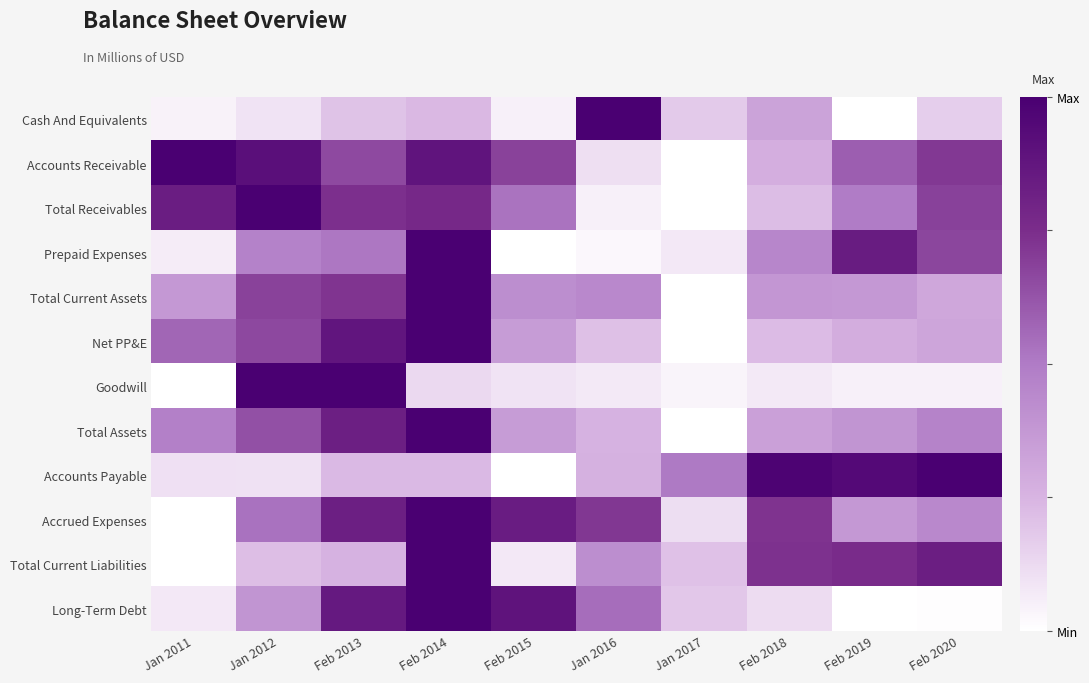

Rank the series by their maximum value, from lowest to highest.

Cash And Equivalents, Accounts Receivable, Total Receivables, Prepaid Expenses, Total Current Assets, Net PP&E, Goodwill, Total Assets, Accounts Payable, Accrued Expenses, Total Current Liabilities, Long-Term Debt